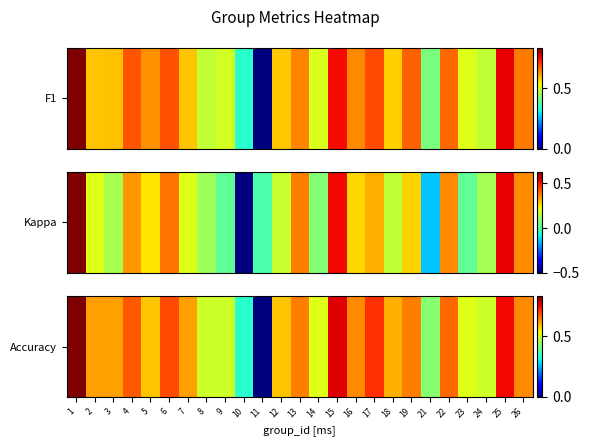

What is the difference between the values at 16 and 23?

0.1